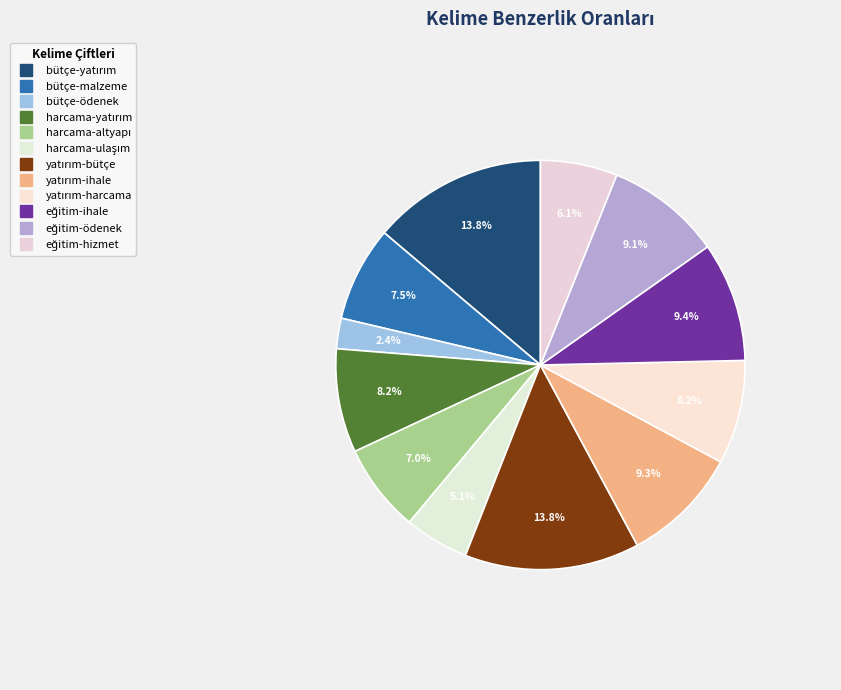

How many segments does this pie chart have?

12